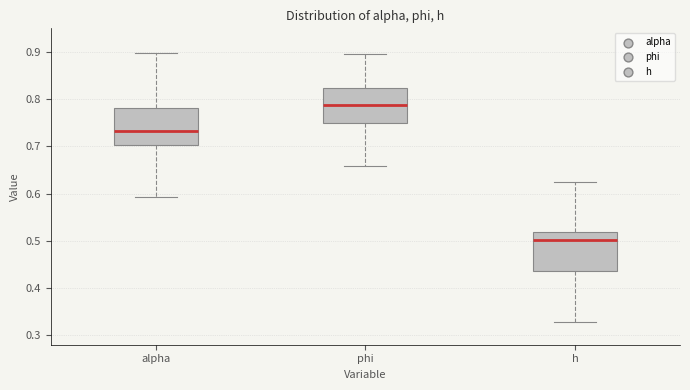

Reading left to right, read every box against the y-axis: the position of its median line, the range the box covers, and the ends of its whiskers. The values are not printed on the chart, so give them approximately, as read against the axis.

alpha: median 0.73, box 0.70 to 0.78, whiskers 0.59 to 0.90
phi: median 0.79, box 0.75 to 0.82, whiskers 0.66 to 0.90
h: median 0.50, box 0.44 to 0.52, whiskers 0.33 to 0.62